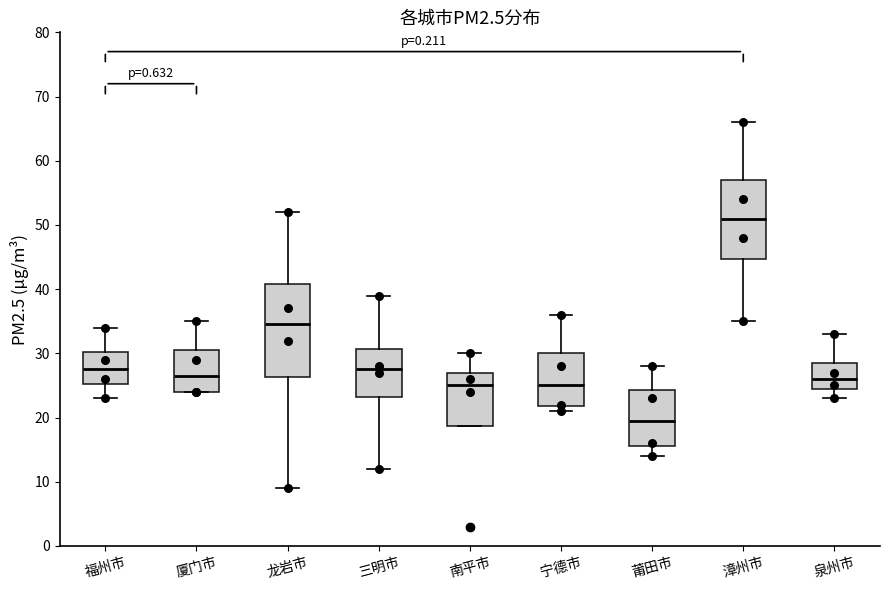

Where is the upper edge of the box for 南平市 on the y-axis? The values are not printed on the chart, so give them approximately, as read against the axis.

27